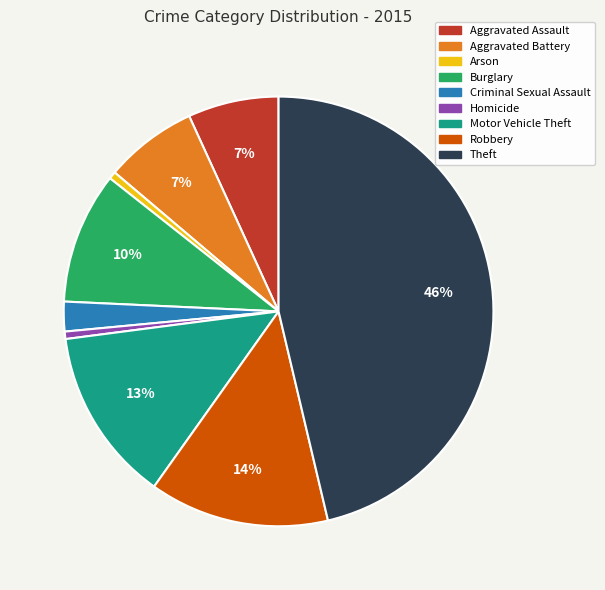

Is the sum of Theft and Burglary greater than half?

Yes